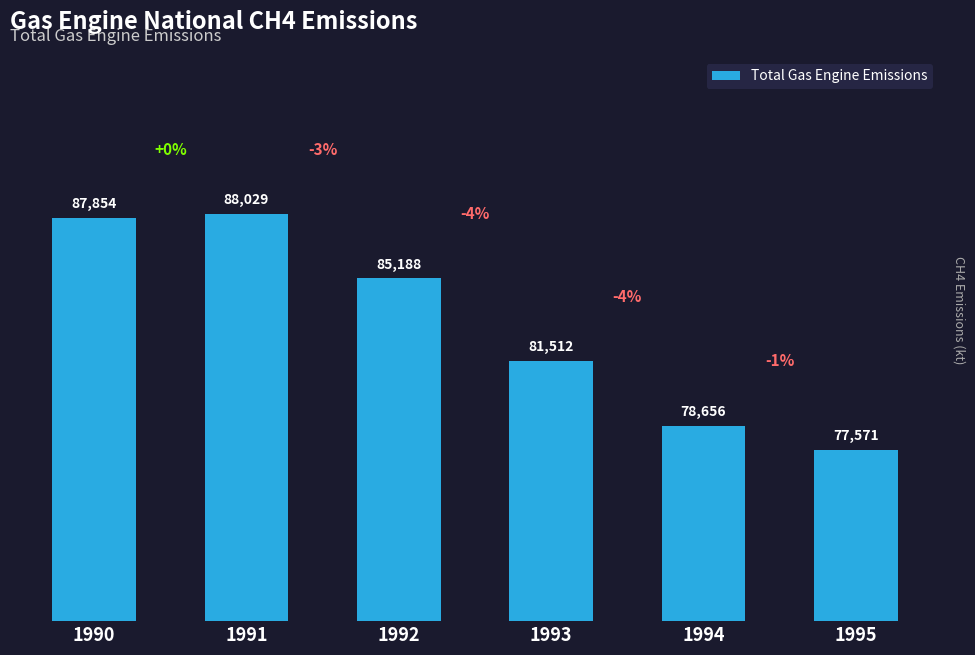

How many bars are there in total?

6